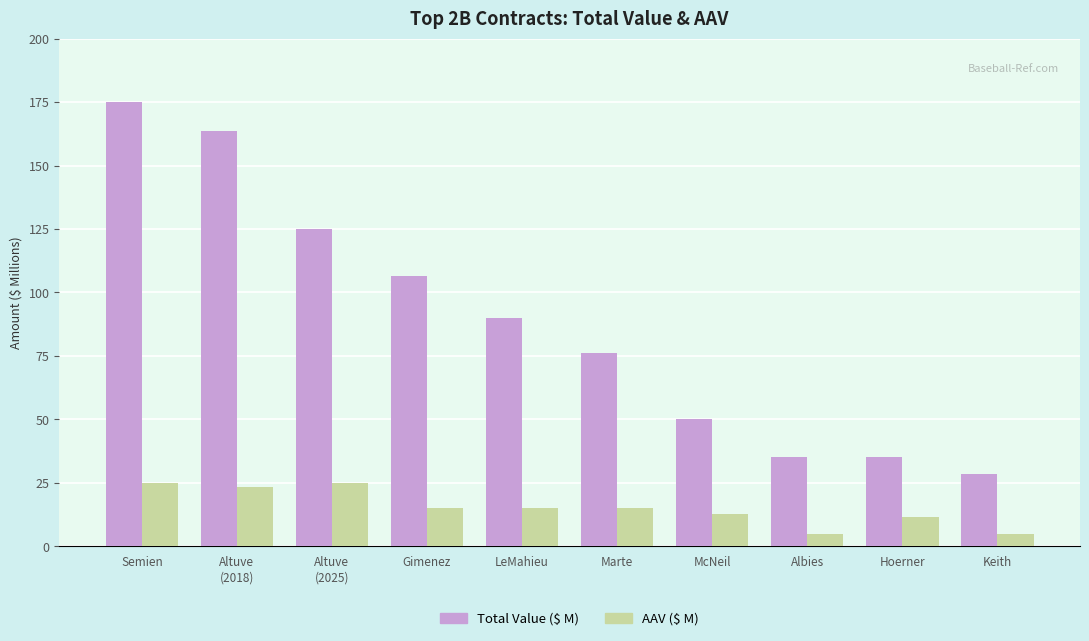

What is the smallest value displayed?

4.8